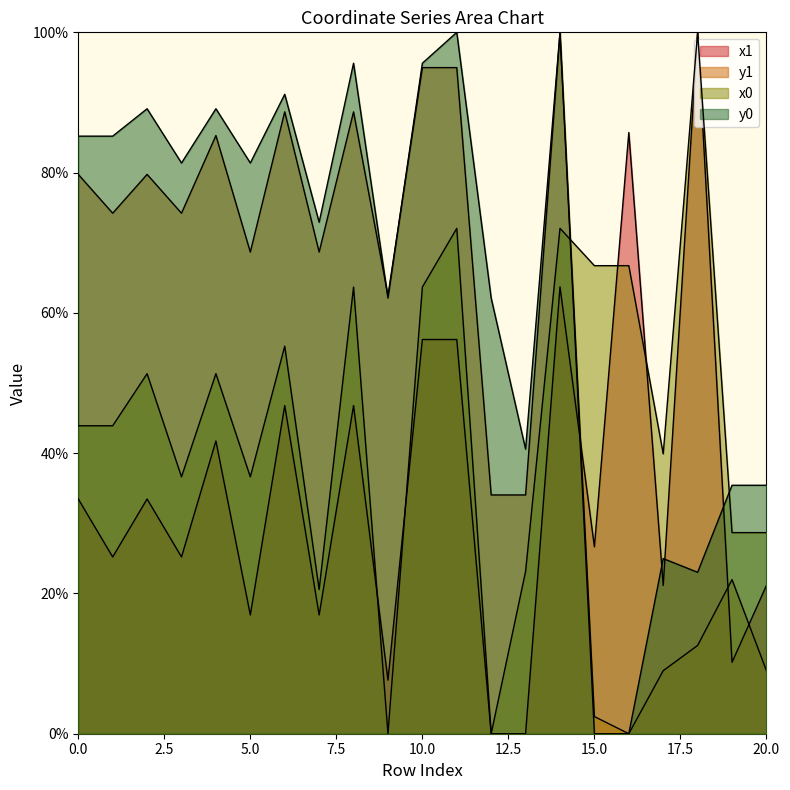

What is the difference between the highest and lowest values at 5?

64.4